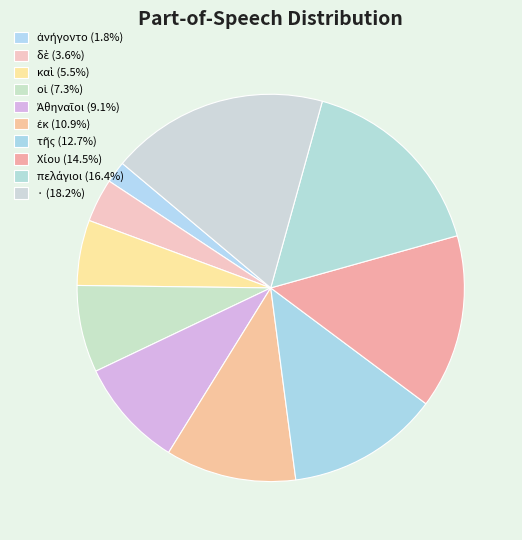

Which category has the biggest portion of the pie?

·